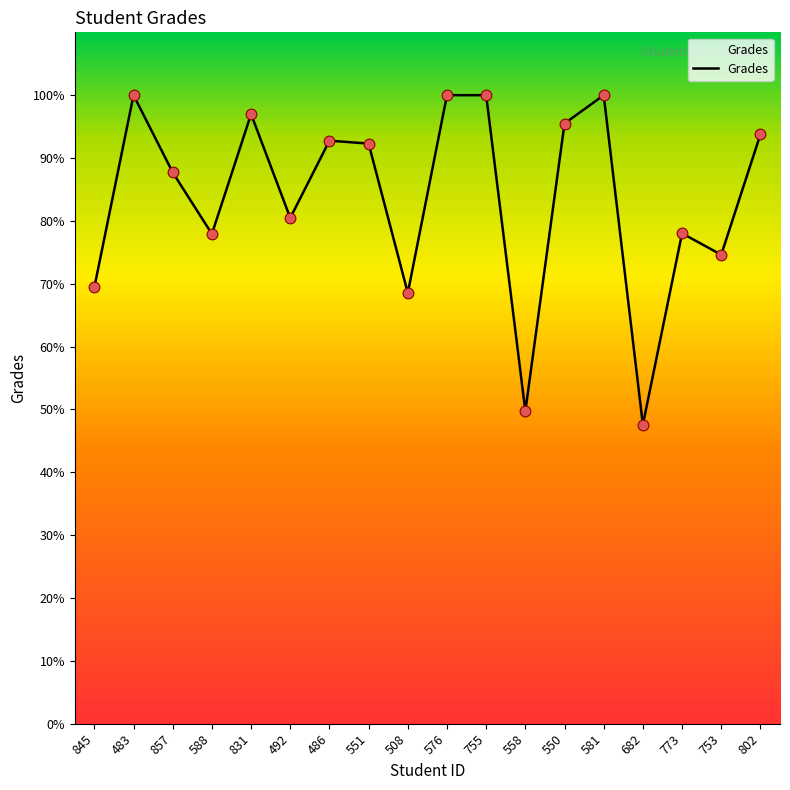

What is the ratio of the value at 551 to the value at 508?

1.3